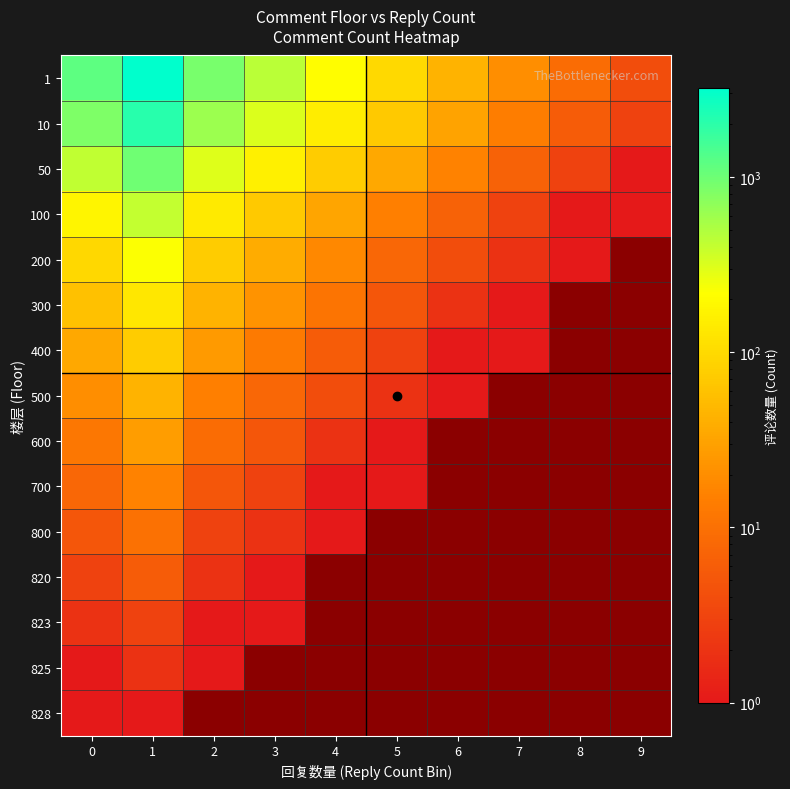

Read the 50 value at 2.

310.0